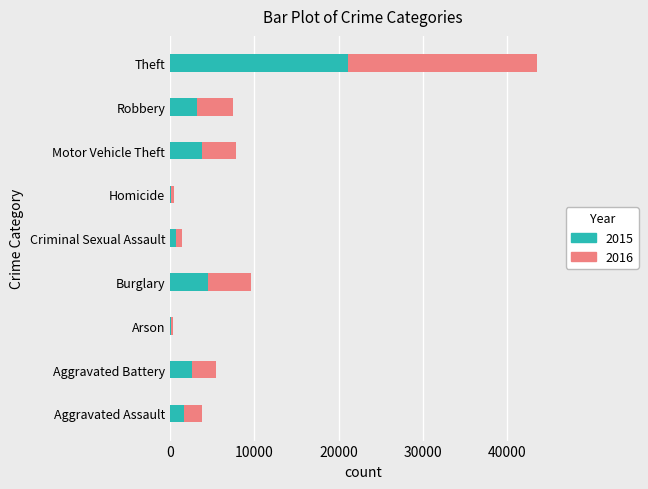

What is the total value across all series at Motor Vehicle Theft?

7878